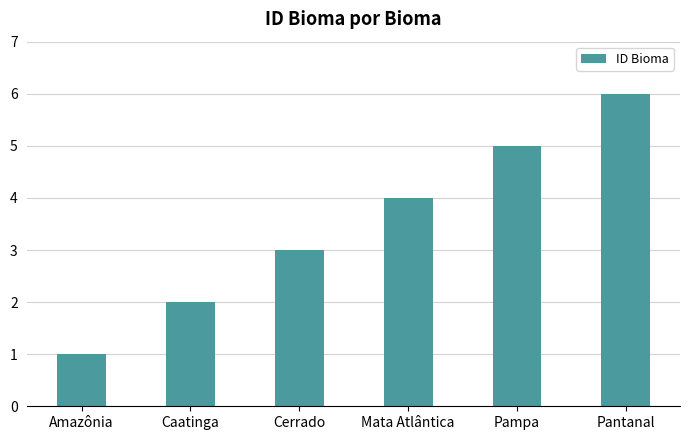

Is it true that the value at Cerrado is 4?

False